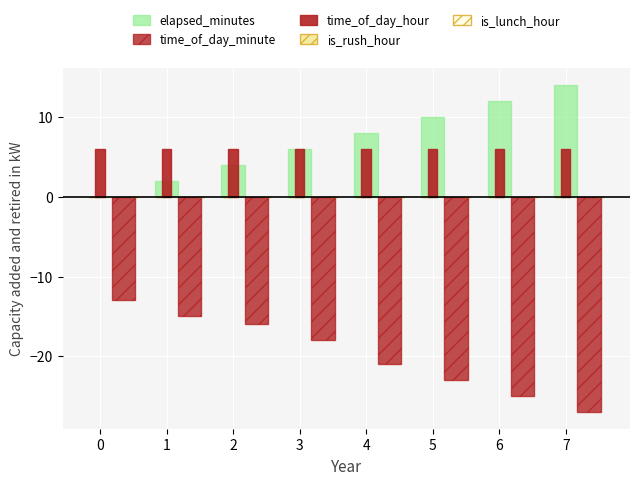

Does the chart contain stacked bars?

No